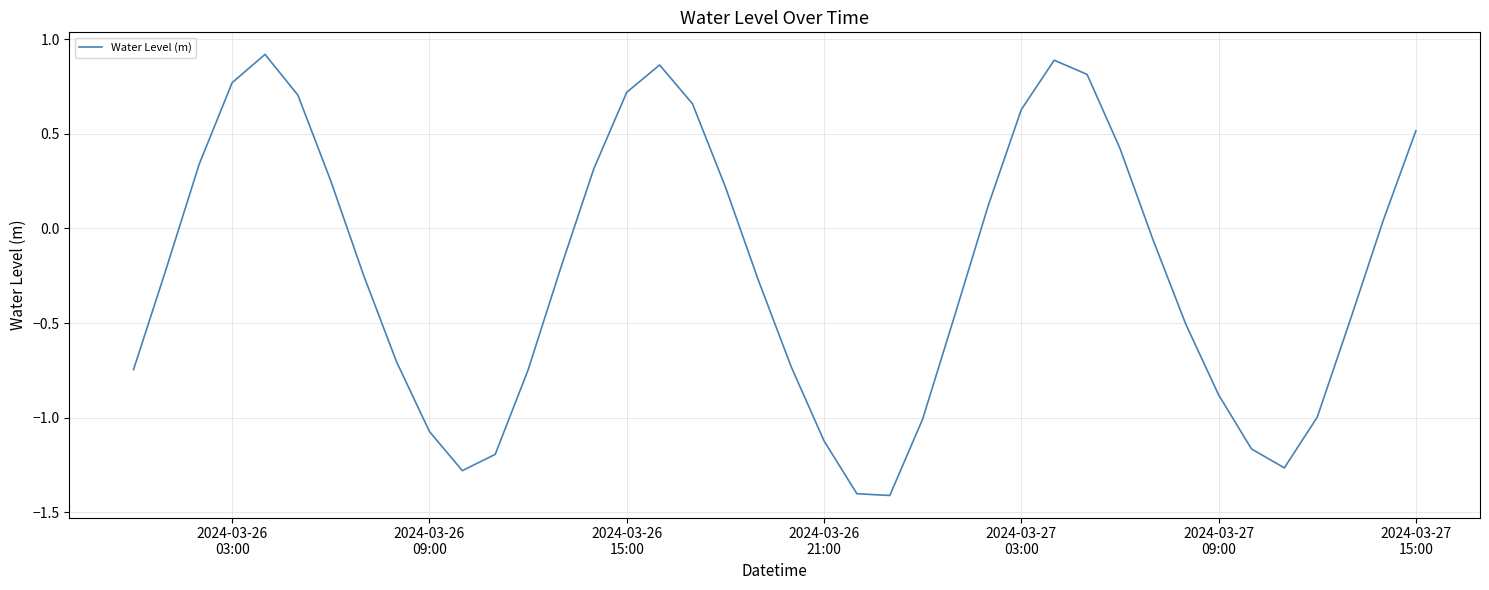

What is the difference between the maximum and minimum values?

2.3